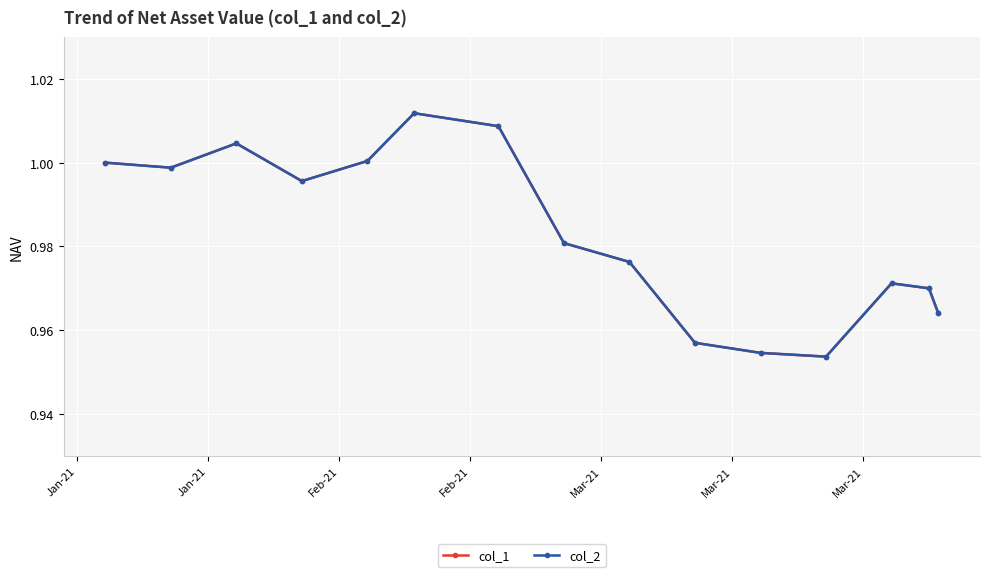

Does the chart display data point markers on the line(s)?

Yes